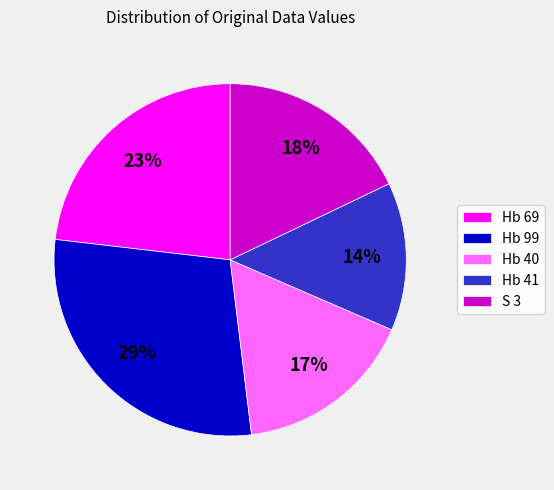

Combined, do Hb 69 and Hb 40 account for over 50%?

No